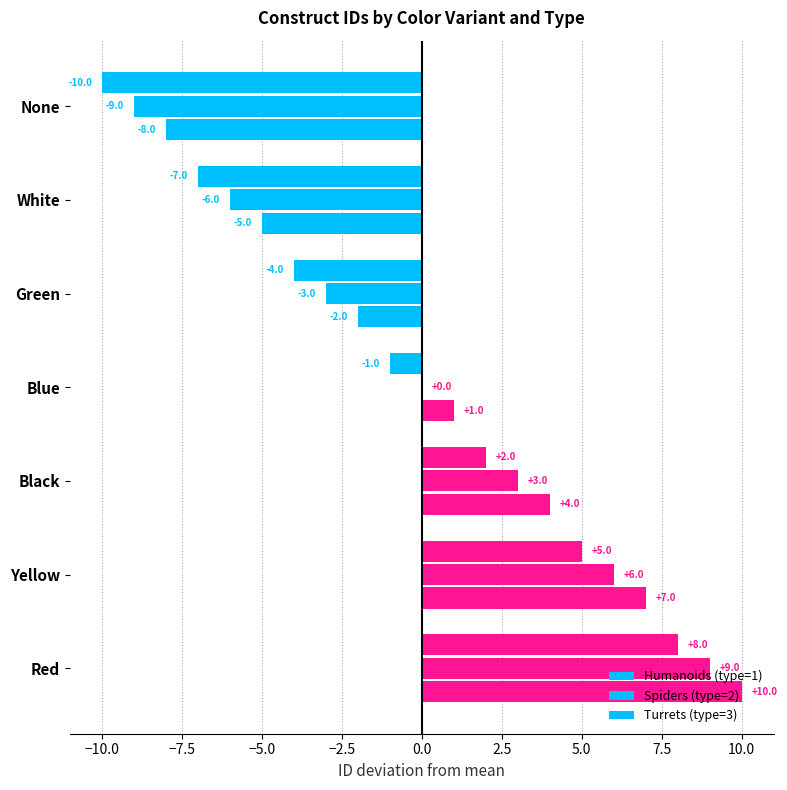

How many series are shown in this chart?

3